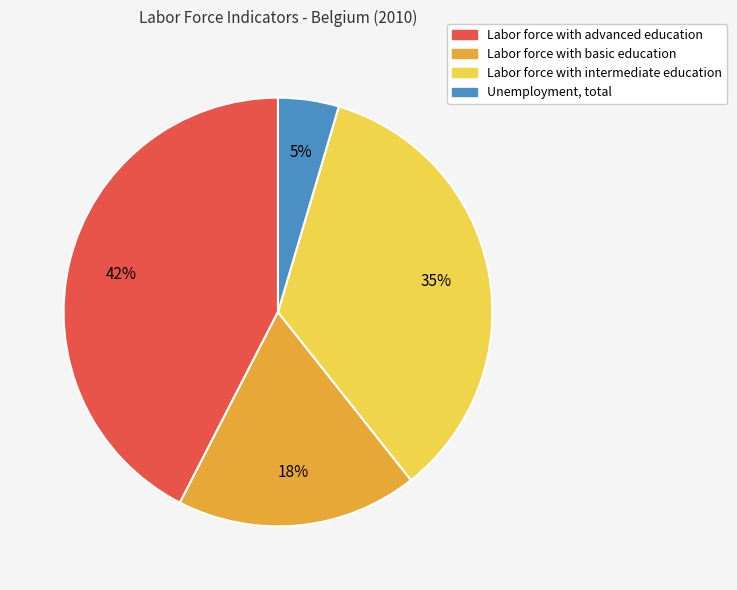

Is Unemployment, total the majority of the pie?

No